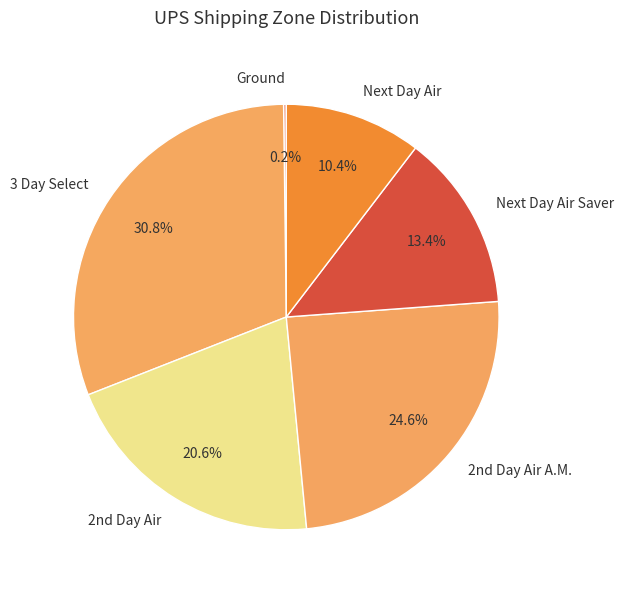

What is the largest slice in the pie chart?

3 Day Select